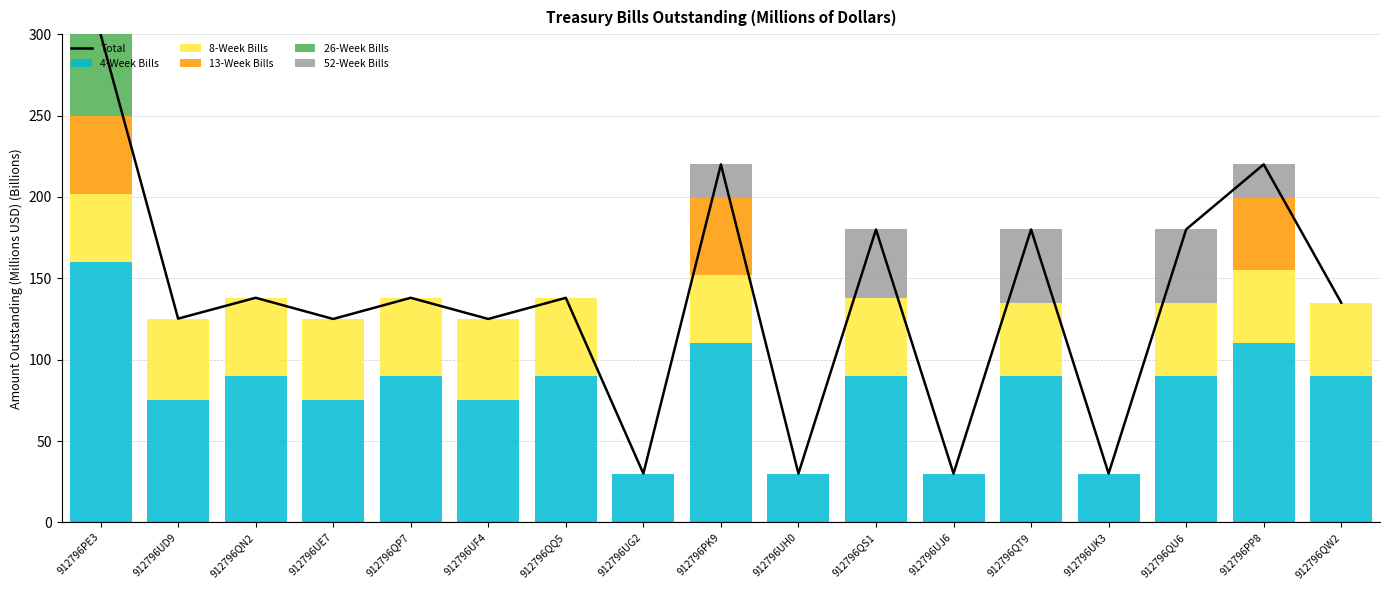

What is the average value of the 26-Week Bills series?

2.9